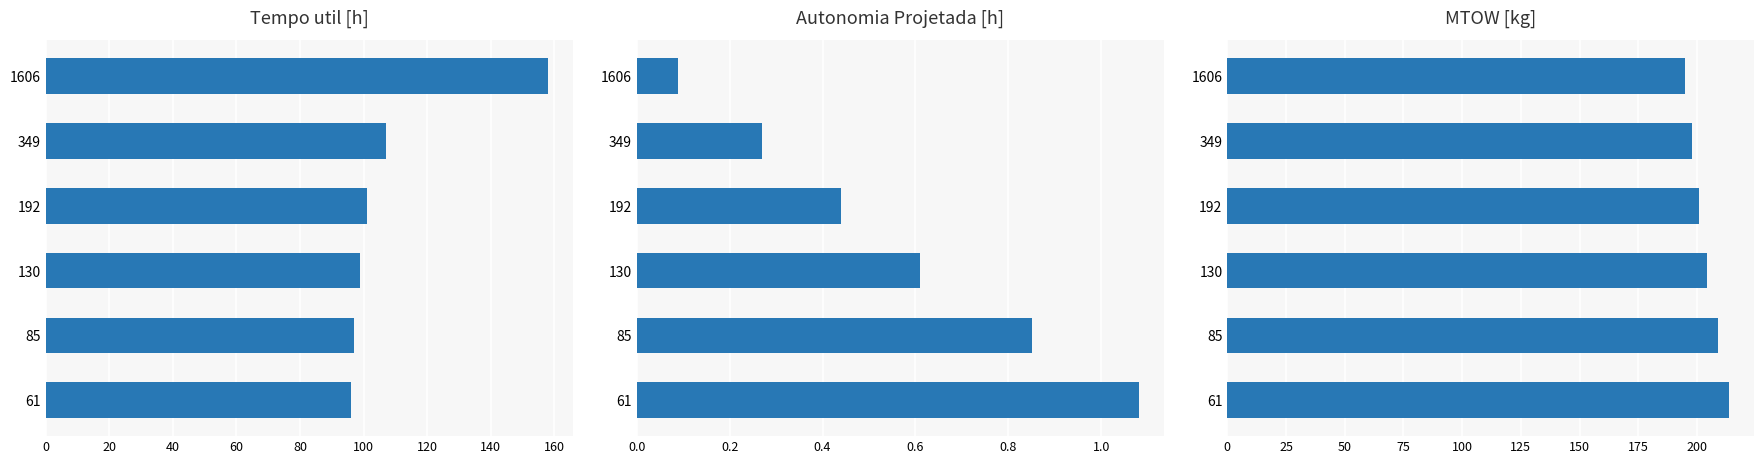

How many bars are there in total?

18